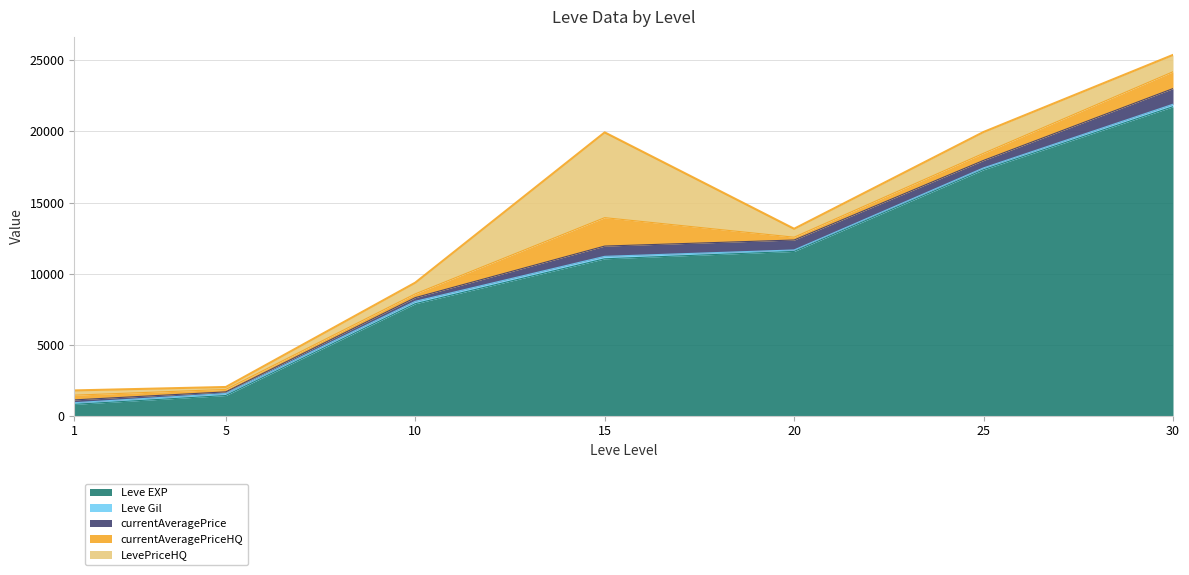

Which series has the largest total across all categories?

Leve EXP